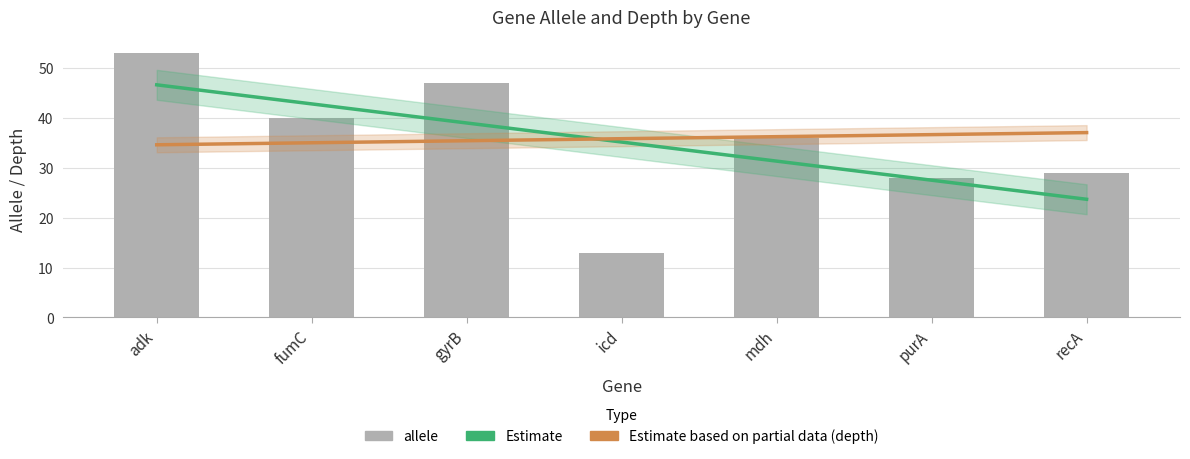

What is the change in value from gyrB to purA?

-19